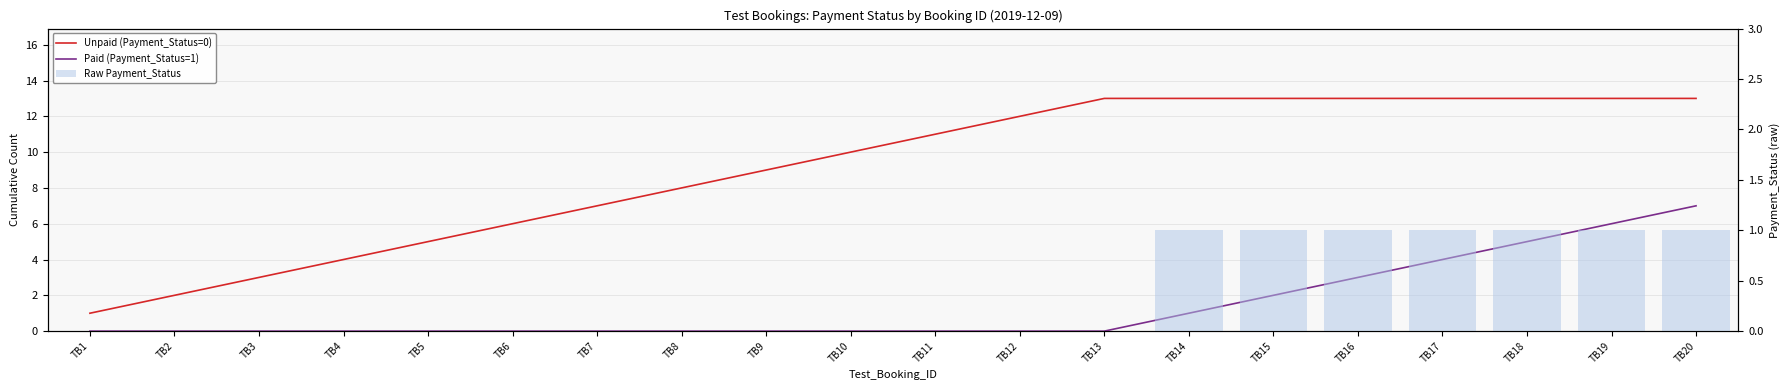

What is the total value across all series at TB8?

8